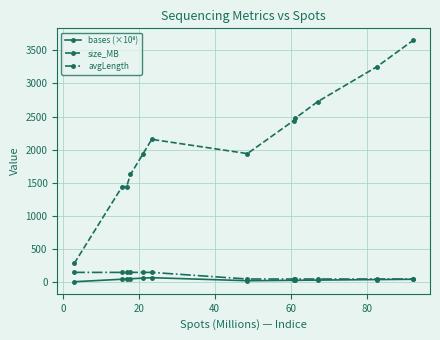

At how many categories does at least one series exceed 3411?

1